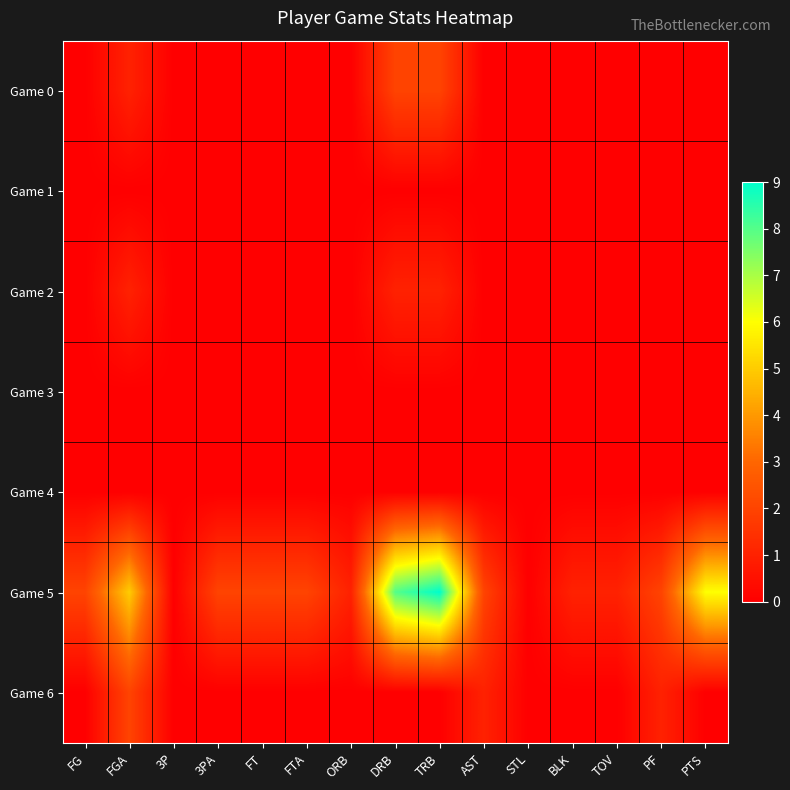

At which category is the sum across all series the highest?

TRB